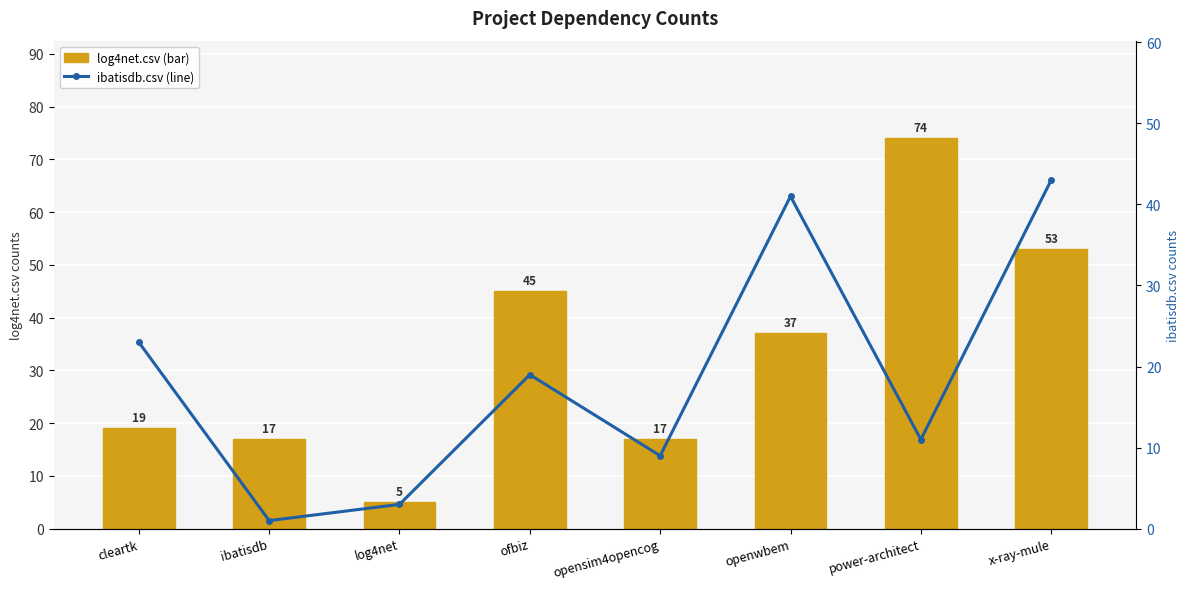

True or false: ibatisdb.csv (line) has a value of 9 at opensim4opencog.

True